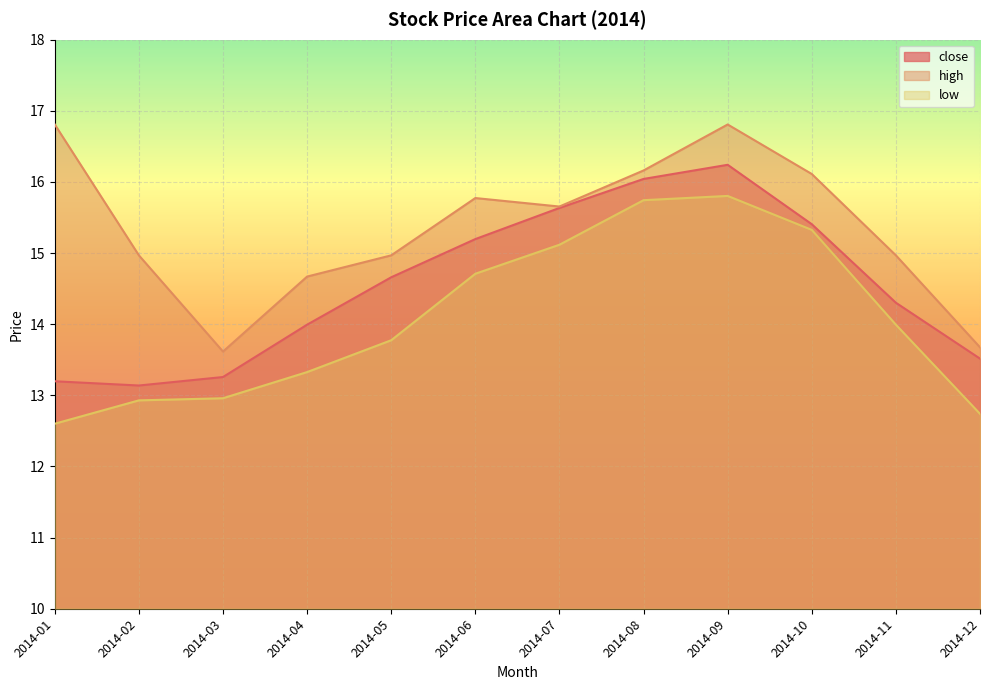

What is the value of the low point at the 7th from the left?

15.1